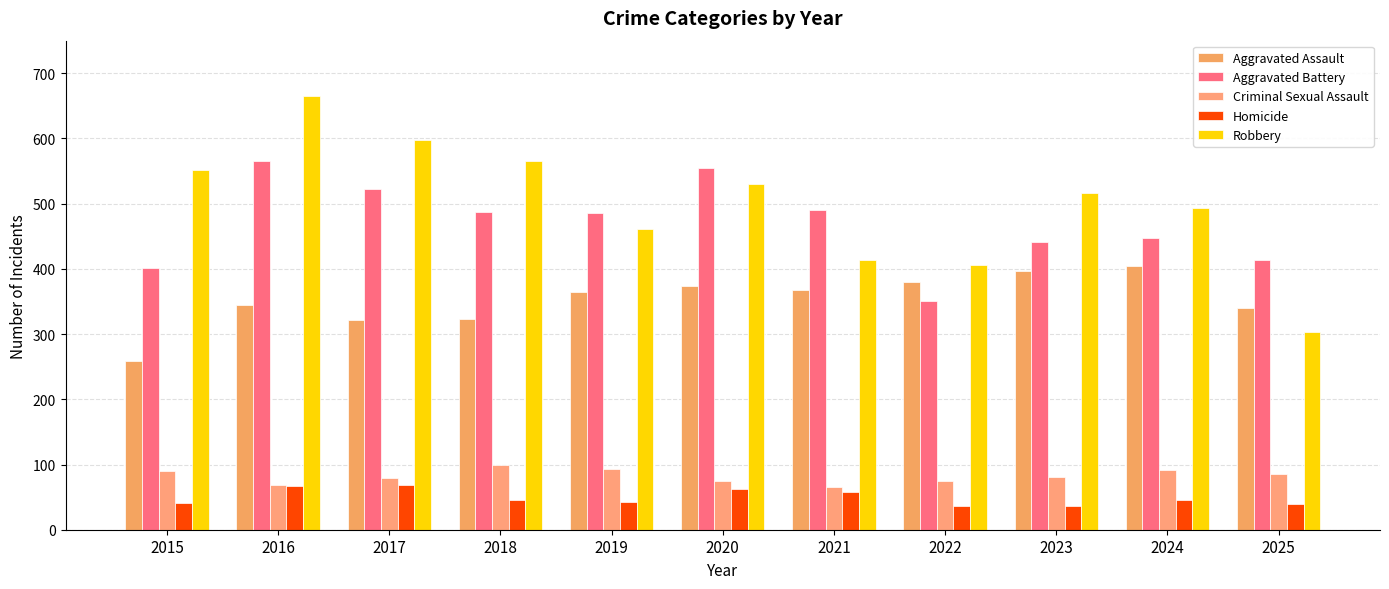

At how many categories does at least one series exceed 625?

1